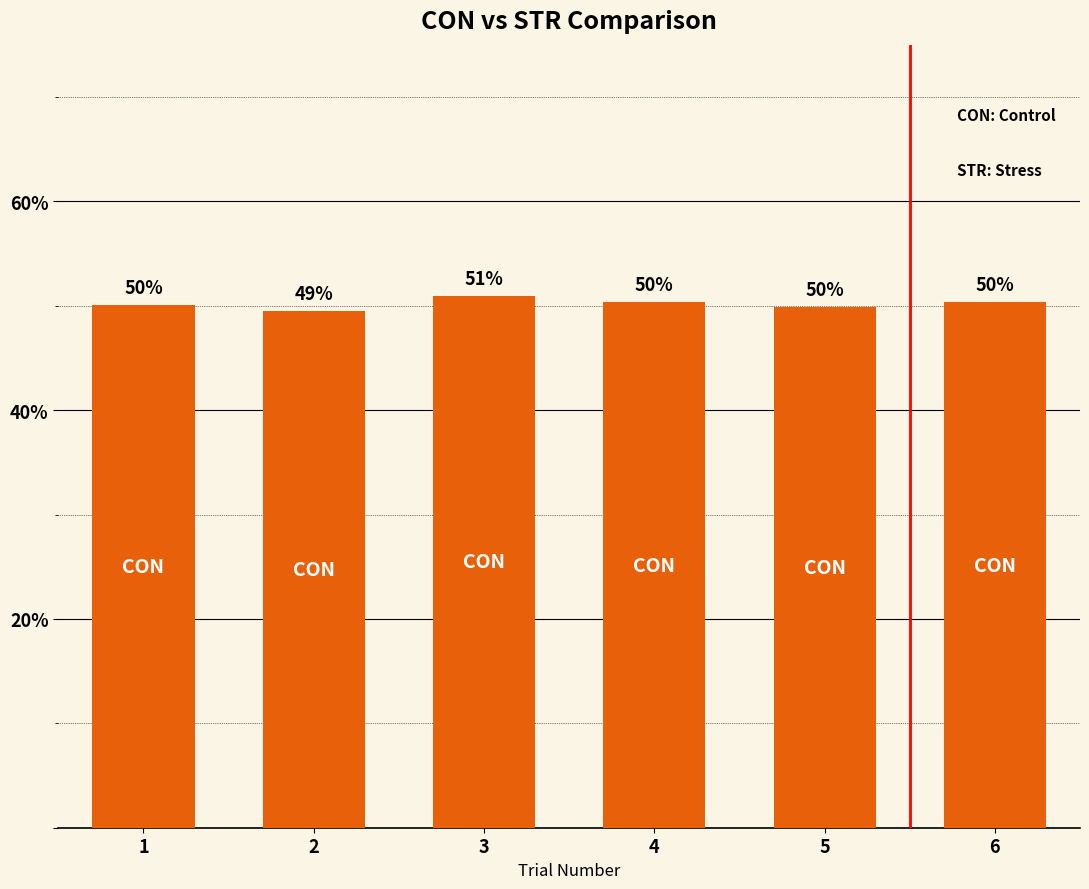

Count the number of categories in the chart.

6